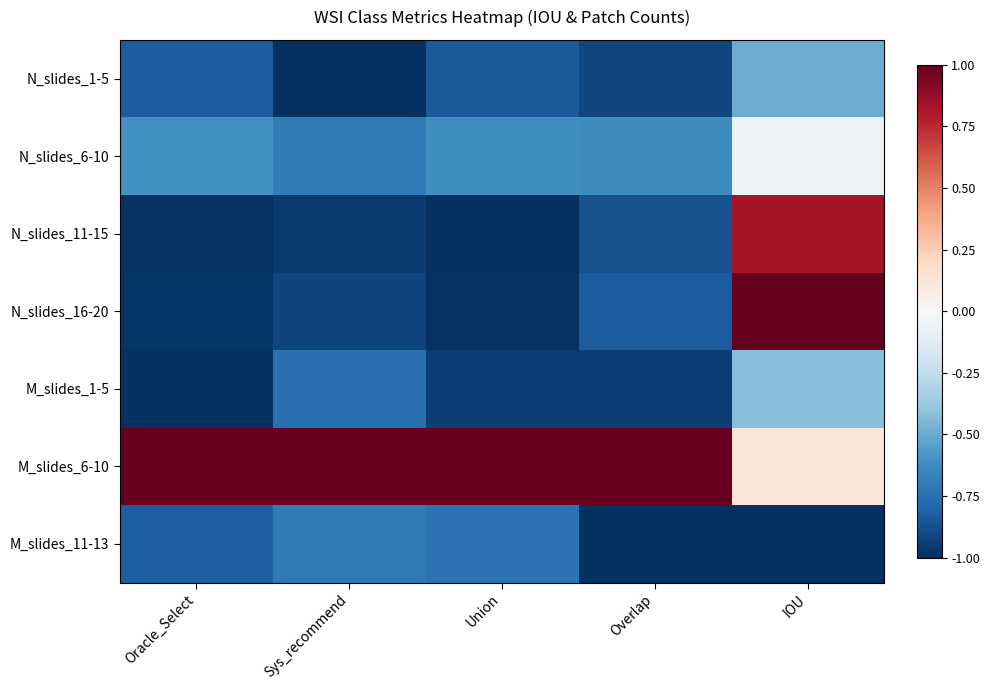

Rank the series at Sys_recommend from lowest to highest value.

N_slides_1-5, N_slides_11-15, N_slides_16-20, M_slides_1-5, N_slides_6-10, M_slides_11-13, M_slides_6-10